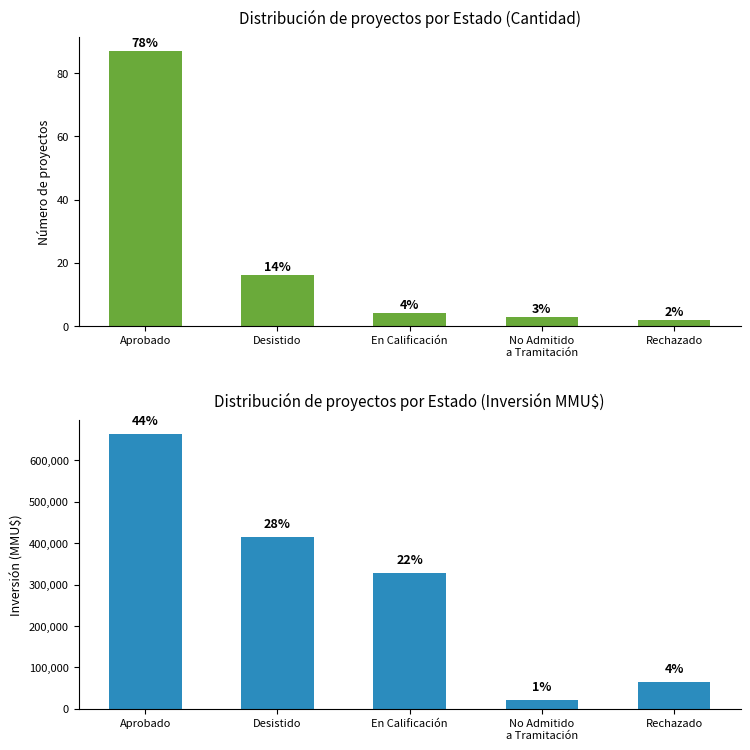

How many data points in Count are less than 4?

2